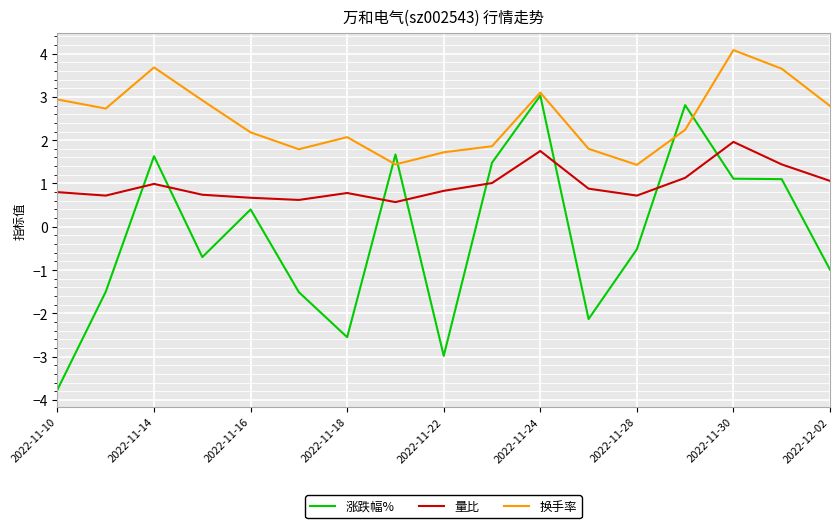

Which series has the widest spread of values?

涨跌幅%